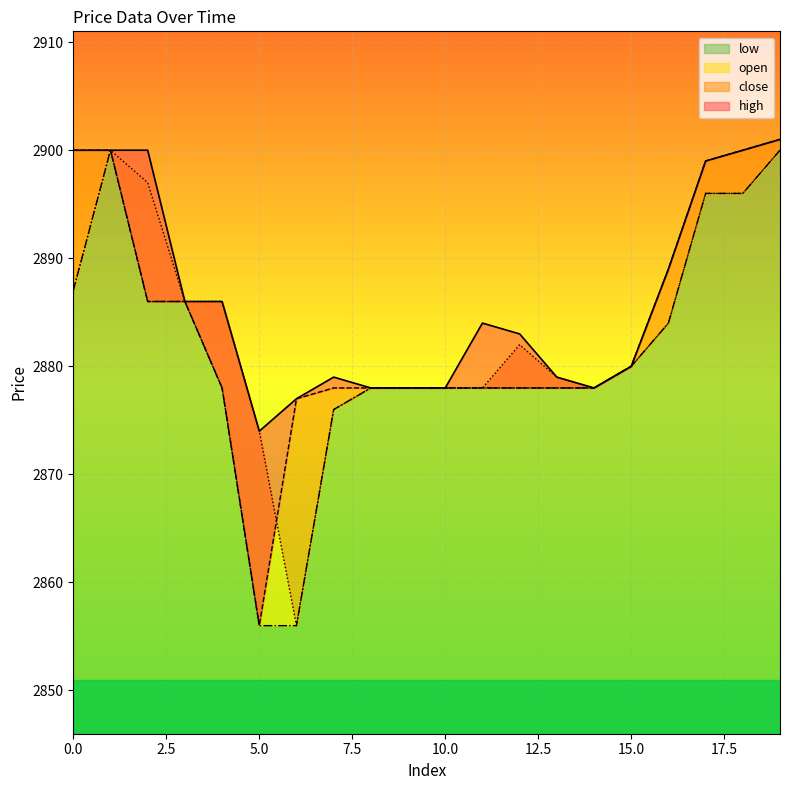

Reading left to right, transcribe all the data shown in this chart.

open: 2887	2900	2897	2886	2886	2874	2856	2876	2878	2878	2878	2878	2882	2879	2878	2880	2884	2896	2896	2900
close: 2900	2900	2886	2886	2878	2856	2877	2878	2878	2878	2878	2878	2878	2878	2878	2880	2889	2899	2900	2901
high: 2900	2900	2900	2886	2886	2874	2877	2879	2878	2878	2878	2884	2883	2879	2878	2880	2889	2899	2900	2901
low: 2887	2900	2886	2886	2878	2856	2856	2876	2878	2878	2878	2878	2878	2878	2878	2880	2884	2896	2896	2900